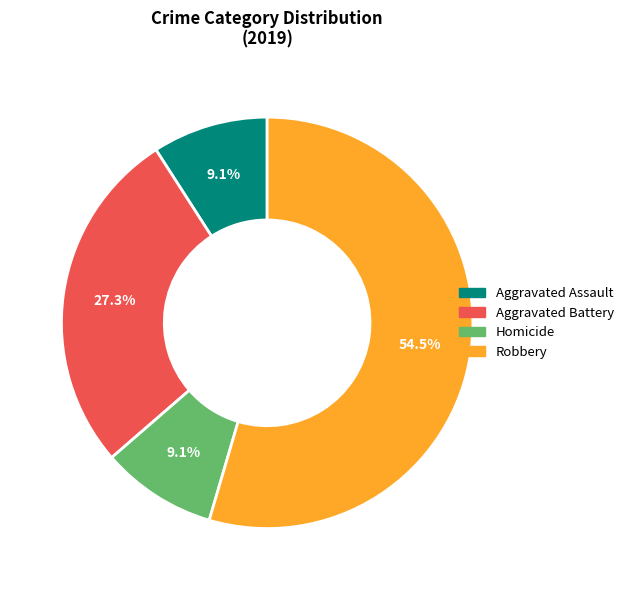

Does any single category account for the majority?

Yes